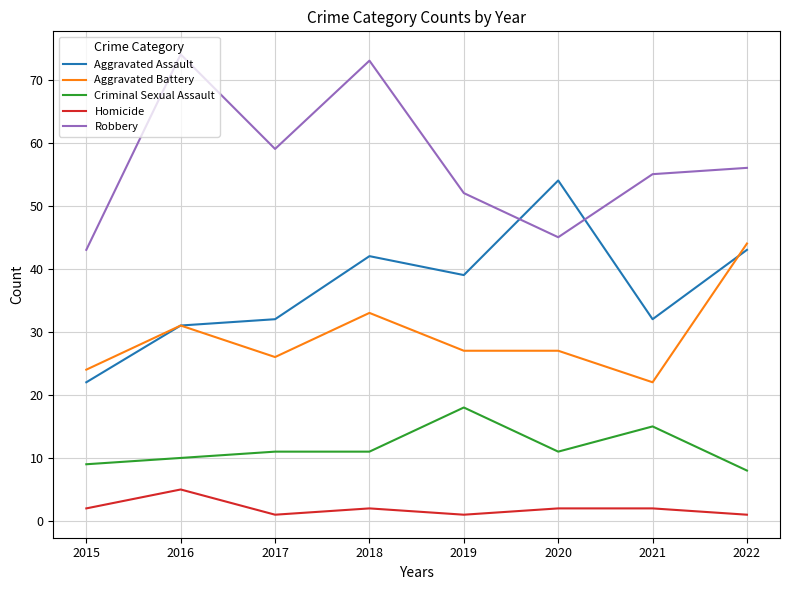

At 2017, list the series in order from largest to smallest.

Robbery, Aggravated Assault, Aggravated Battery, Criminal Sexual Assault, Homicide